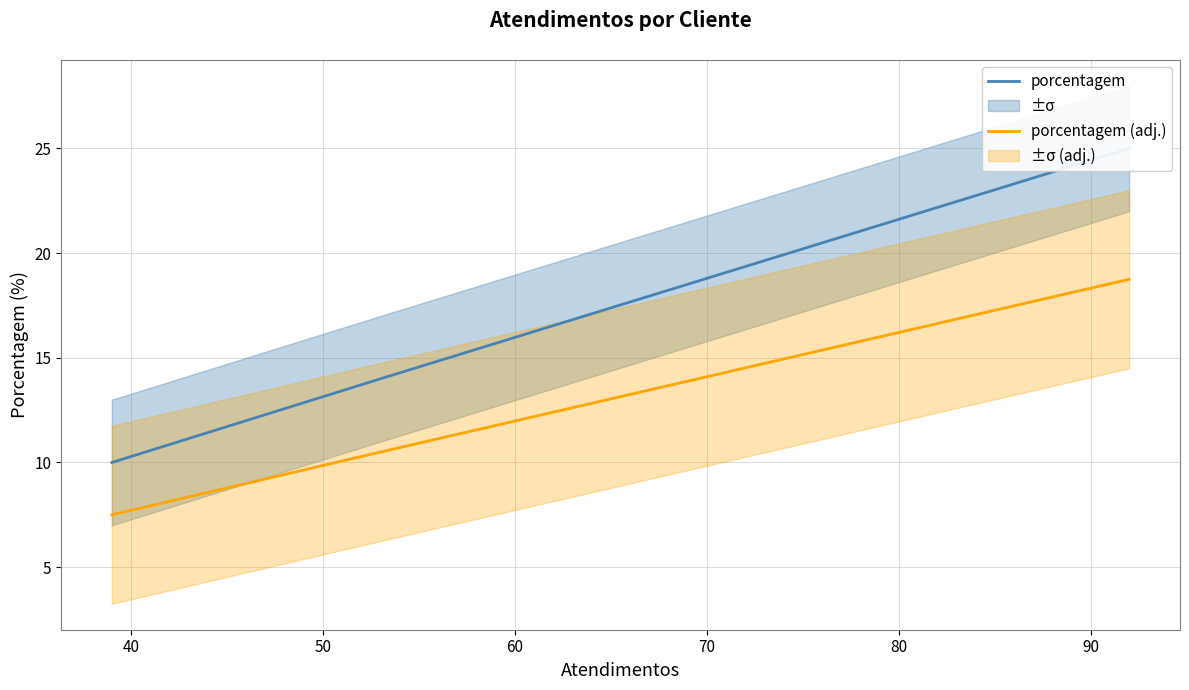

Is this an area chart (filled region under the line)?

No